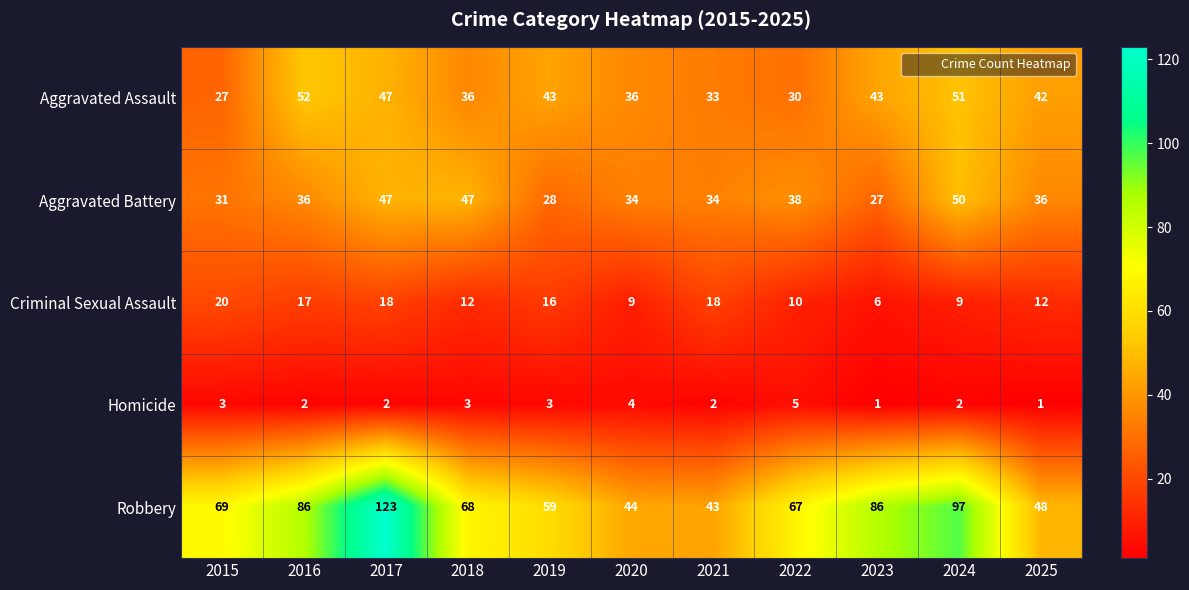

What is the total value across all series at 2019?

149